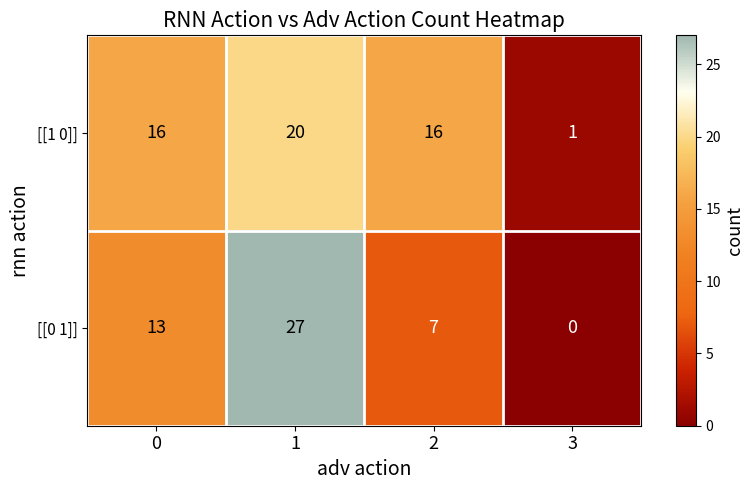

What is the approximate value of [[0 1]] at 0?

13